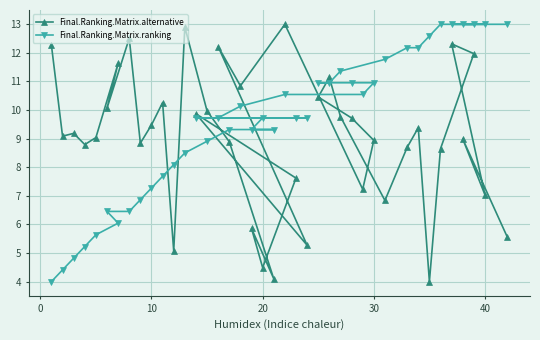

In Final.Ranking.Matrix.alternative, how many points are lower than both neighbors (excluding endpoints)?

13